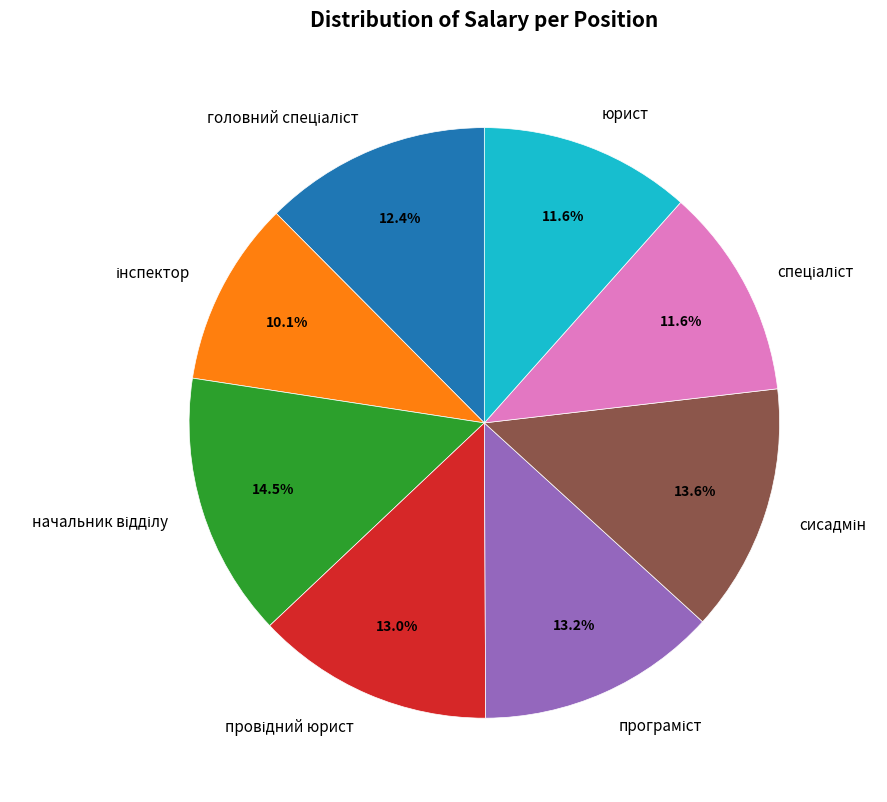

To the nearest percent, what is the average slice percentage?

12%